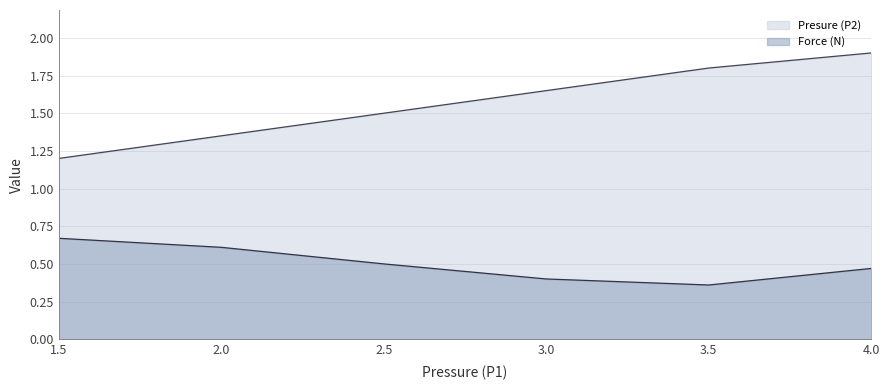

What is the difference between the second highest and minimum values in the Force (N) series?

0.2